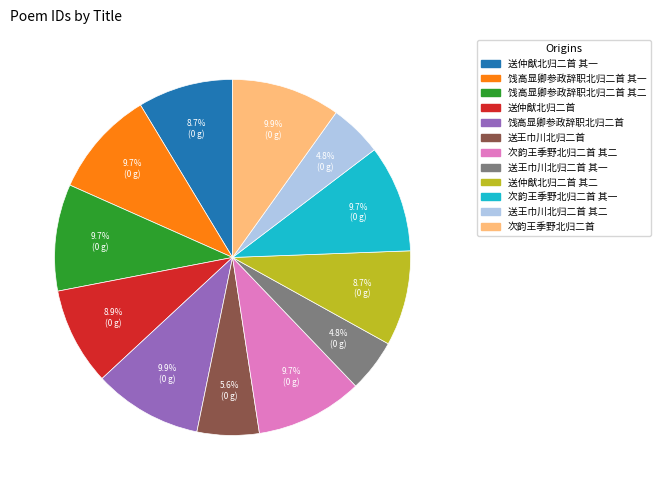

Does any single category account for the majority?

No